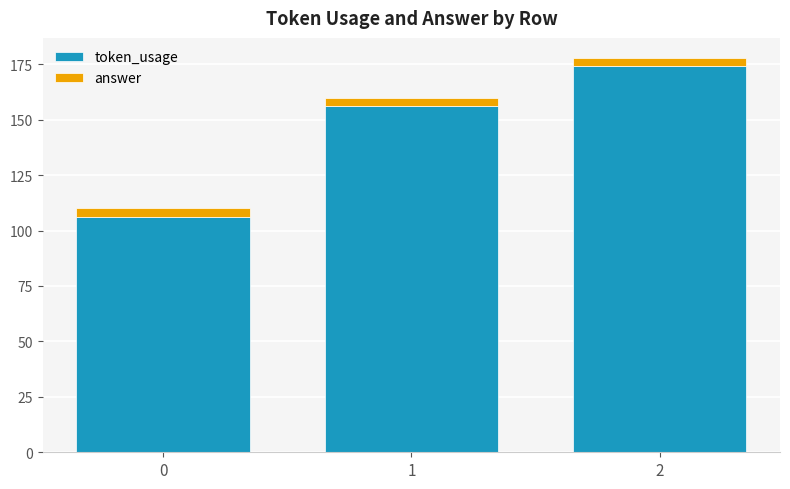

Is it true that token_usage equals 174 at 2?

True